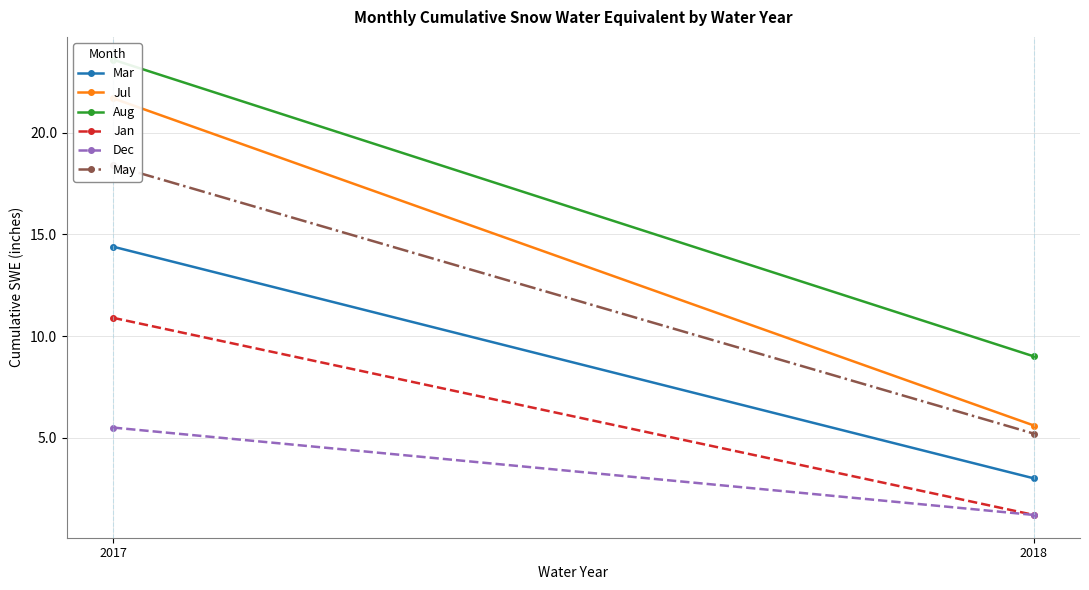

Is the value of Jan at 2018 greater than the value of Jul at 2017?

No